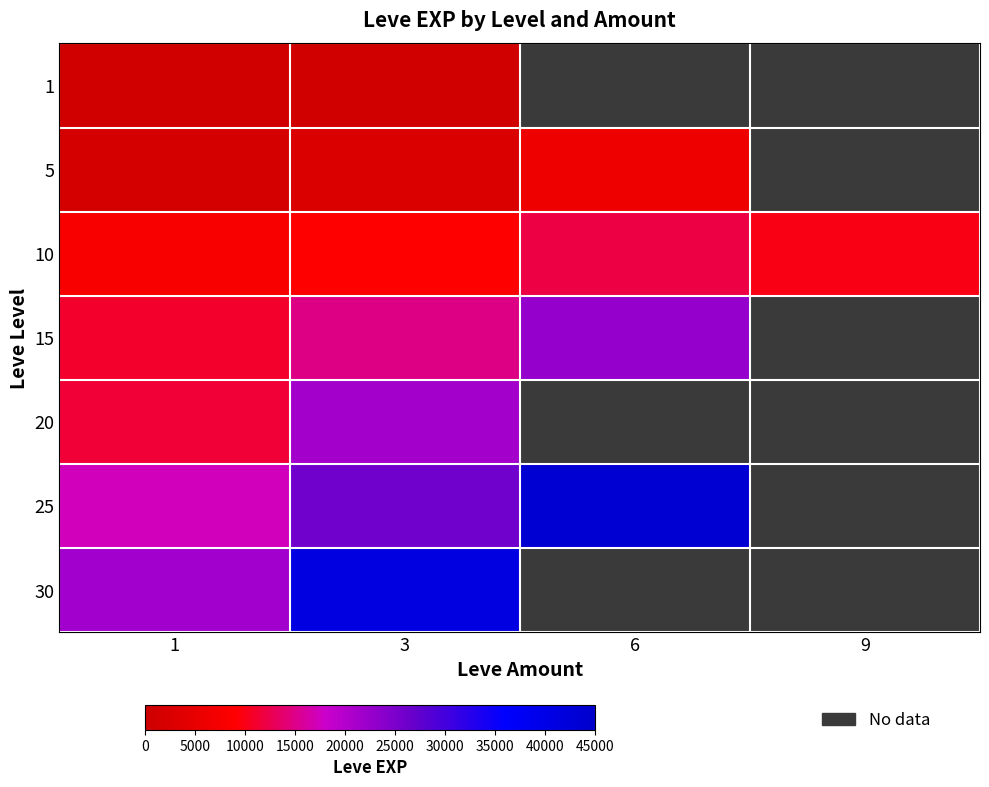

Rank the series by their average value, from lowest to highest.

1, 5, 10, 15, 20, 25, 30